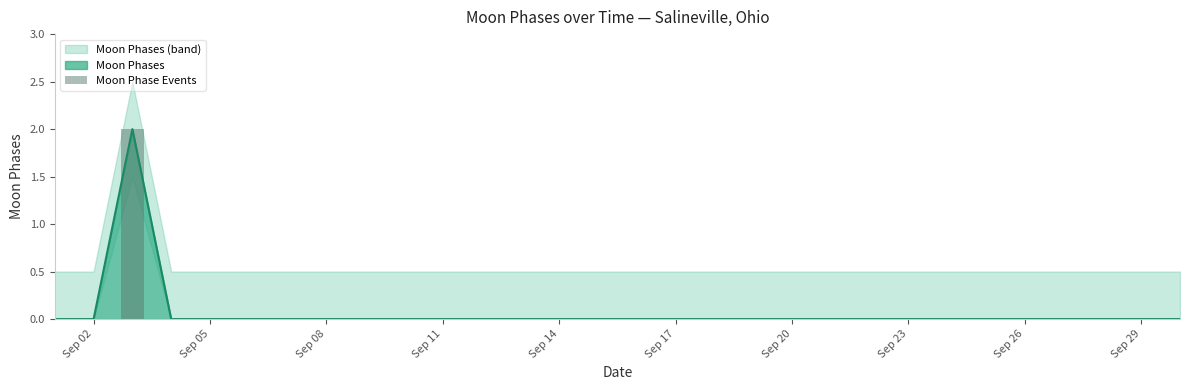

Is it true that Moon Phases equals 0 at Sep 26?

True